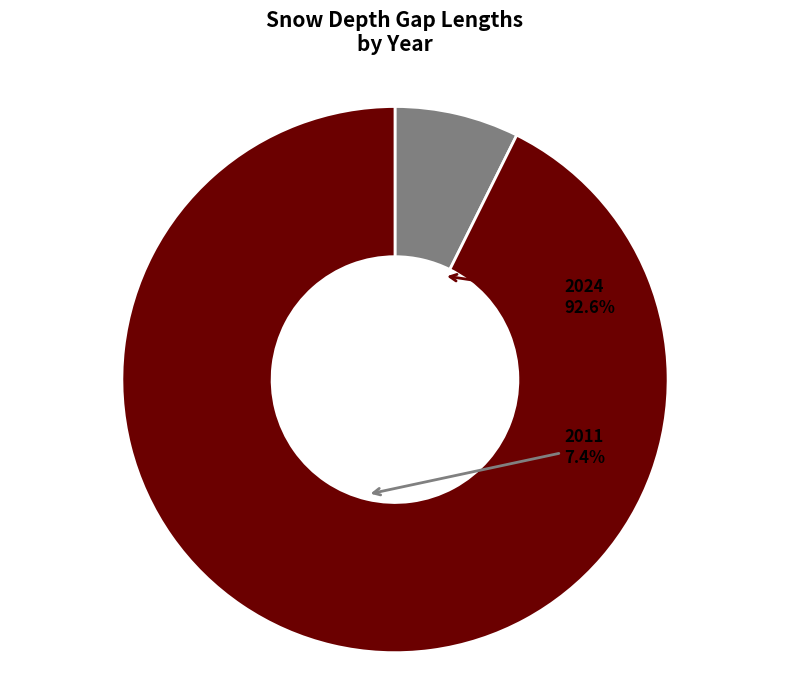

Which category has the smallest portion of the pie?

2011